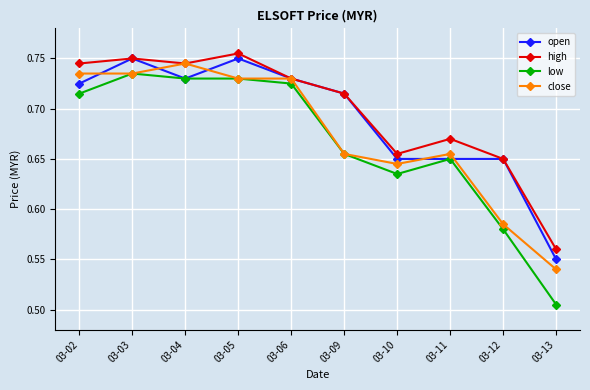

The value of open at 03-04 is 1.1. True or false?

False